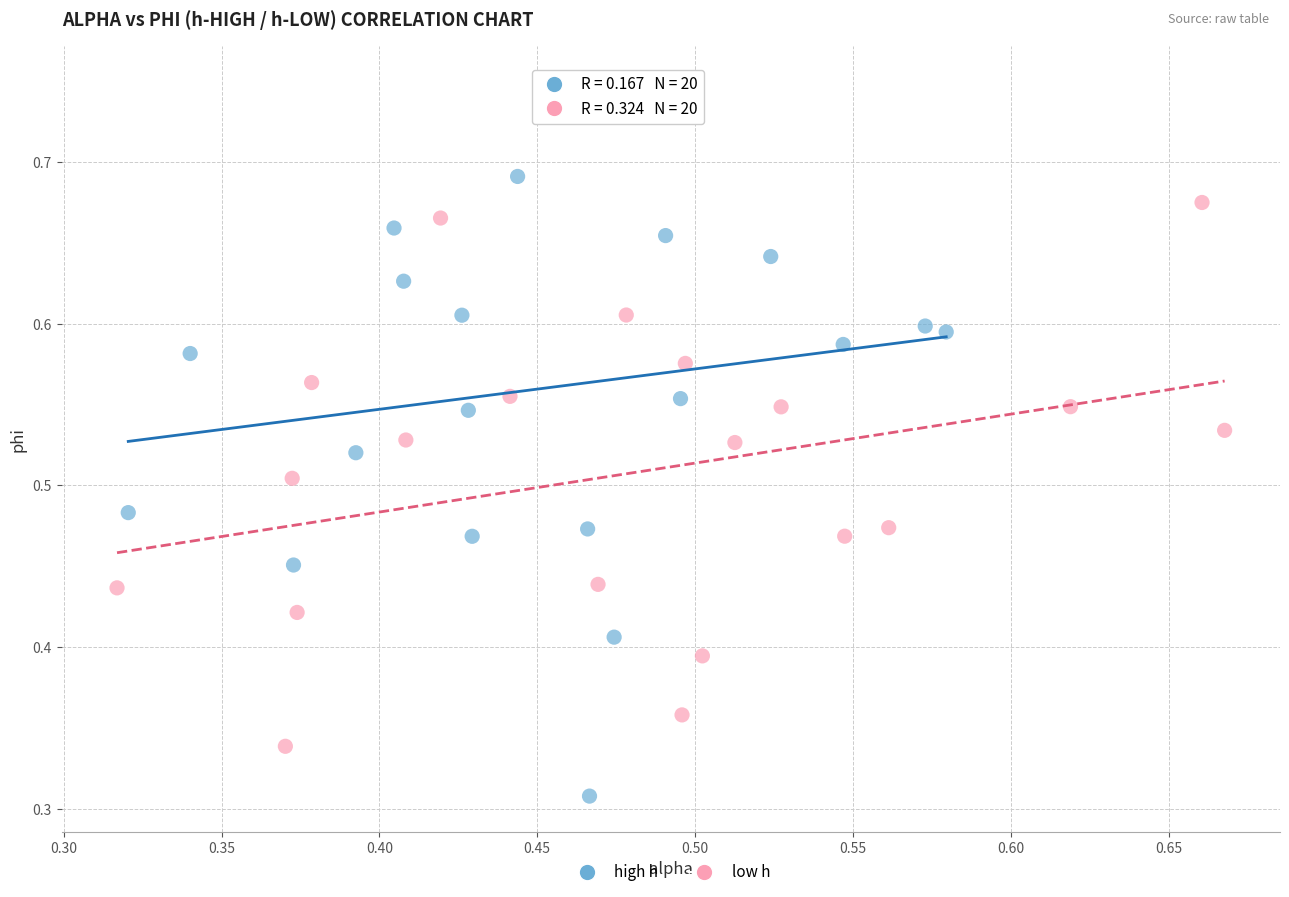

Which series reaches the maximum Y coordinate?

high h